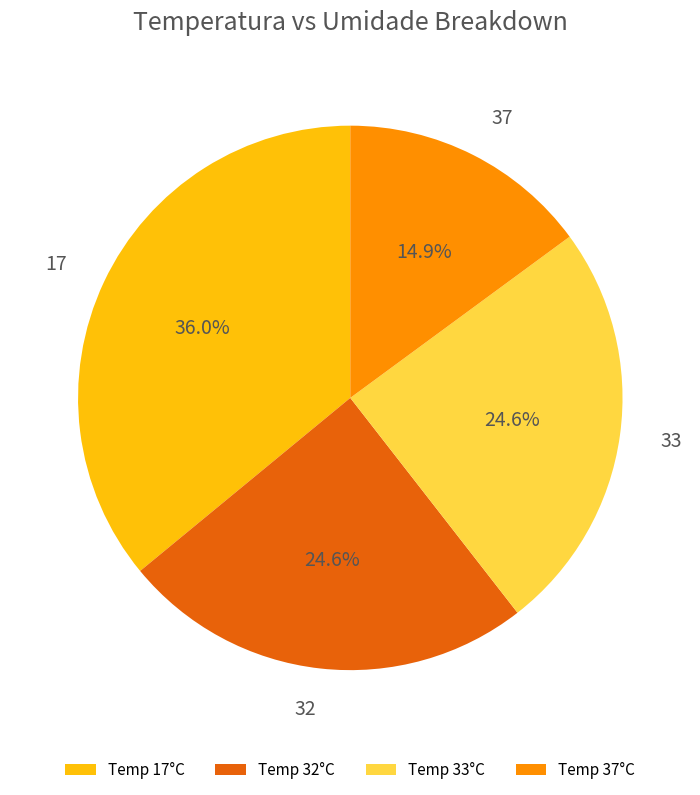

True or false: 33 accounts for 25% of the total.

True